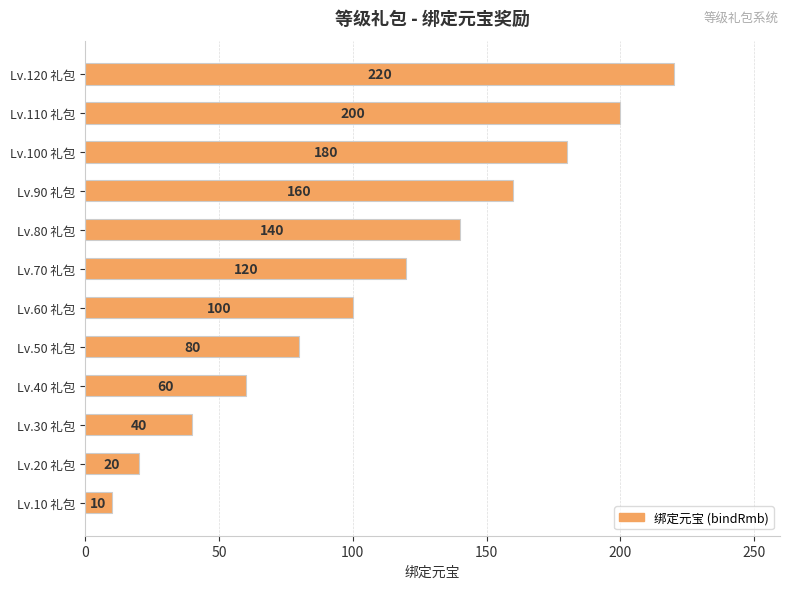

Where is the data nearest to the value 115?

Lv.70 礼包